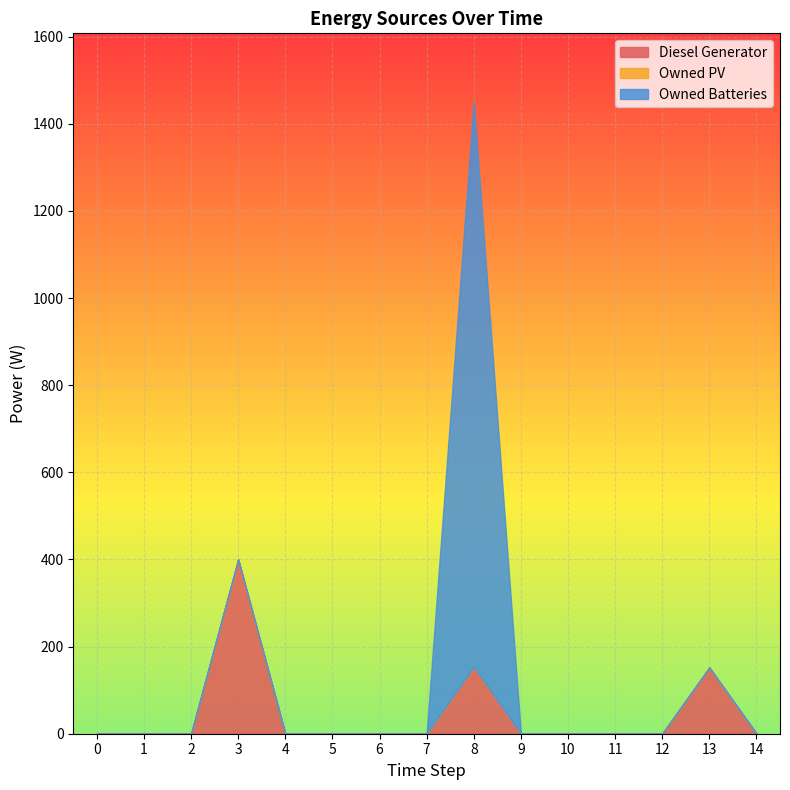

In Diesel Generator, how many points are higher than both neighbors (excluding endpoints)?

3